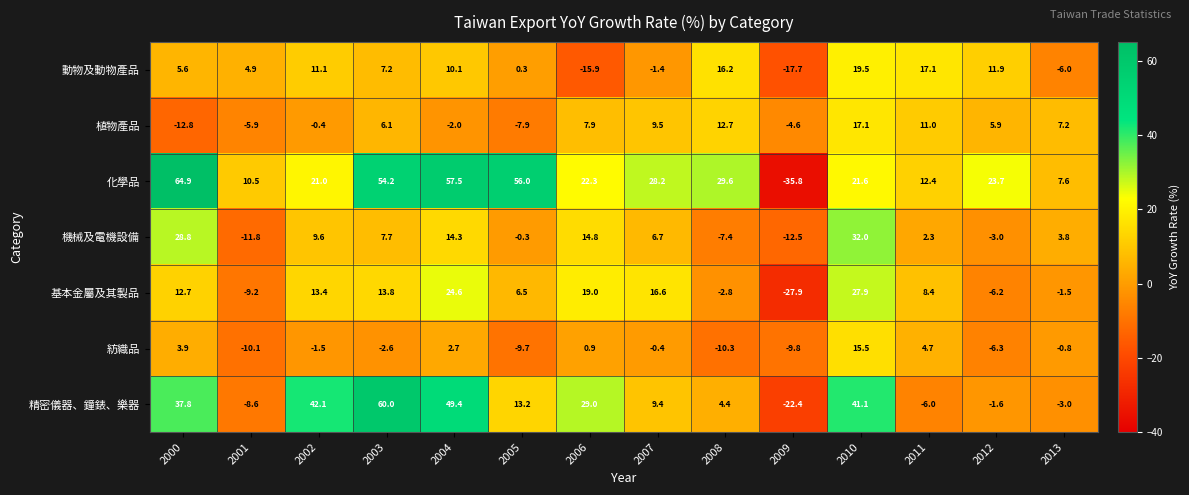

The value of 紡織品 at 2011 is 4.7. True or false?

True